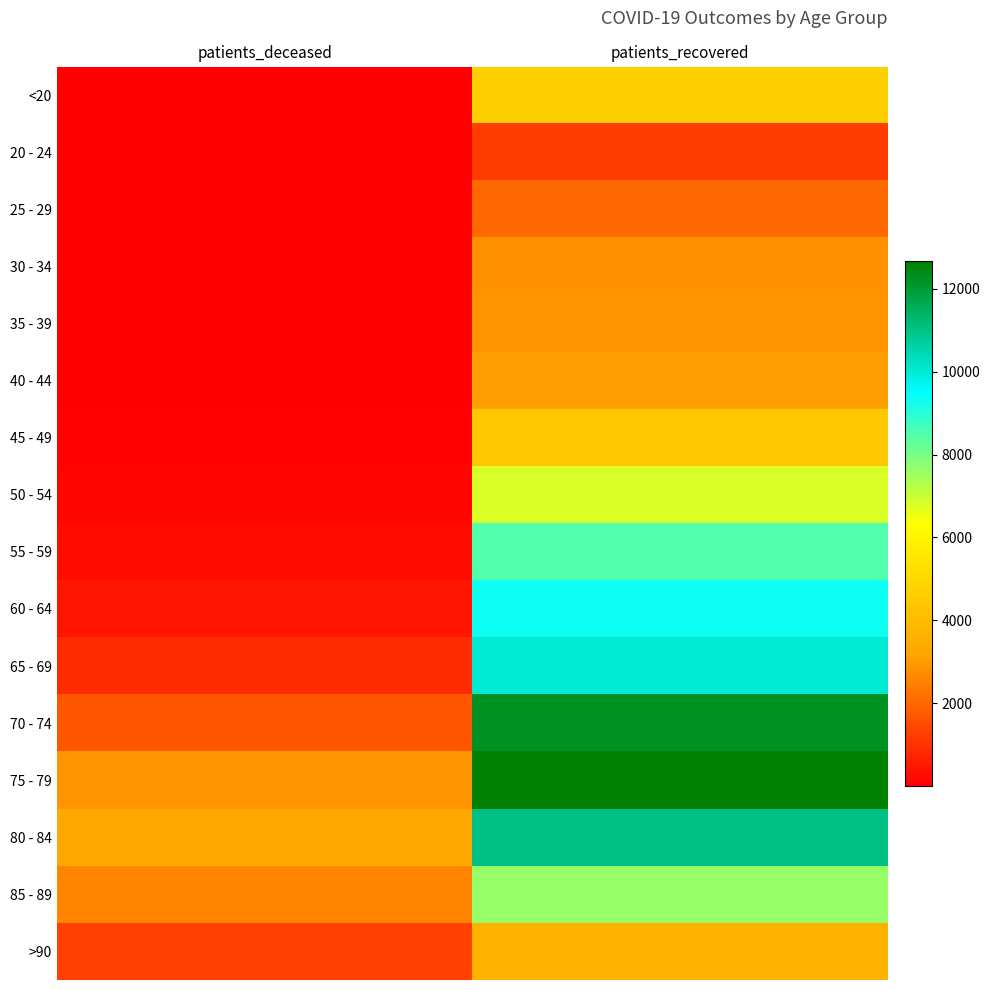

What is the difference between the highest and lowest values at patients_recovered?

11480